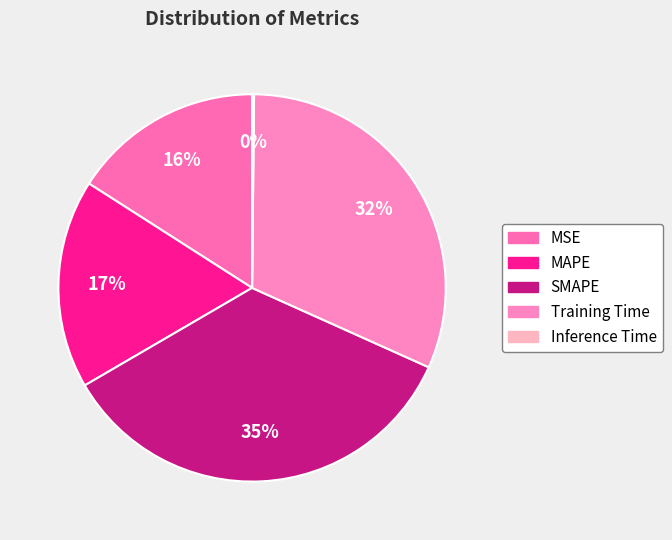

To the nearest percent, what is the average slice percentage?

20%